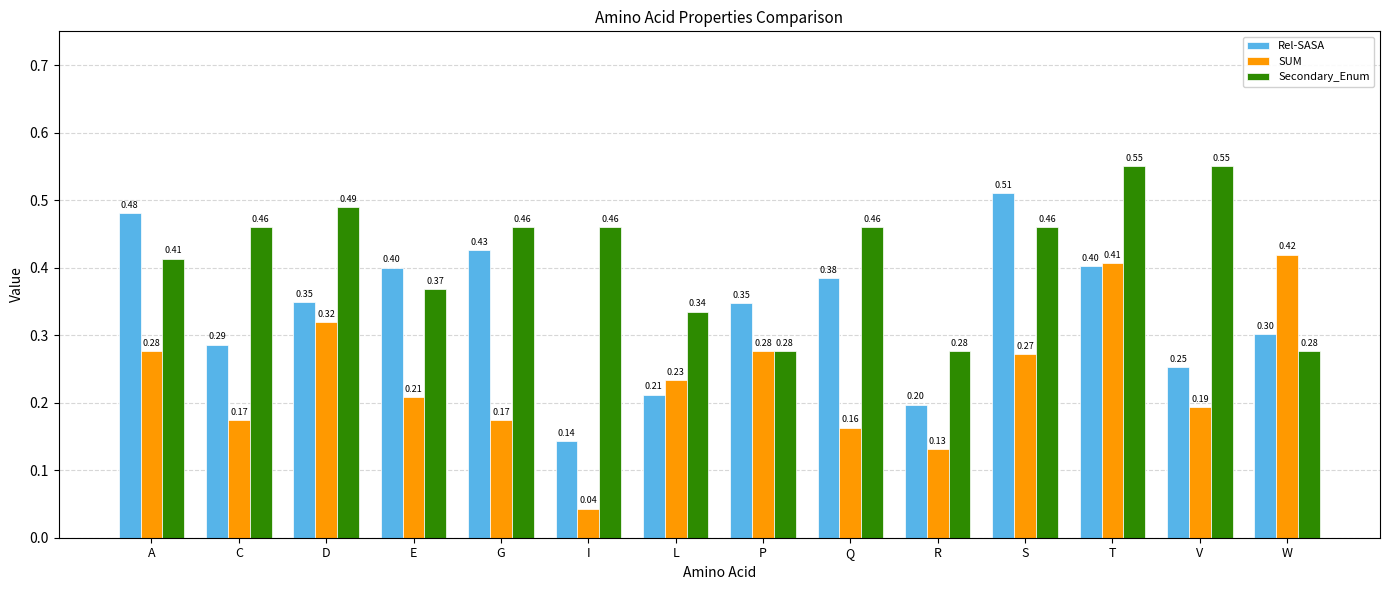

Which category has the highest value in the SUM series?

W